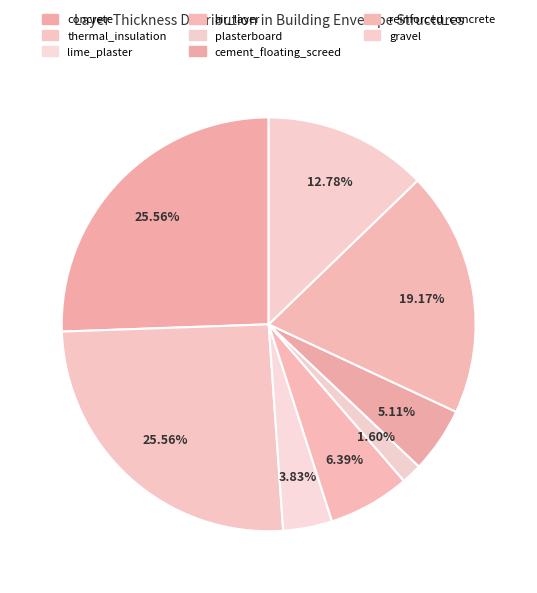

Combined, do concrete and reinforced_concrete account for over 50%?

No